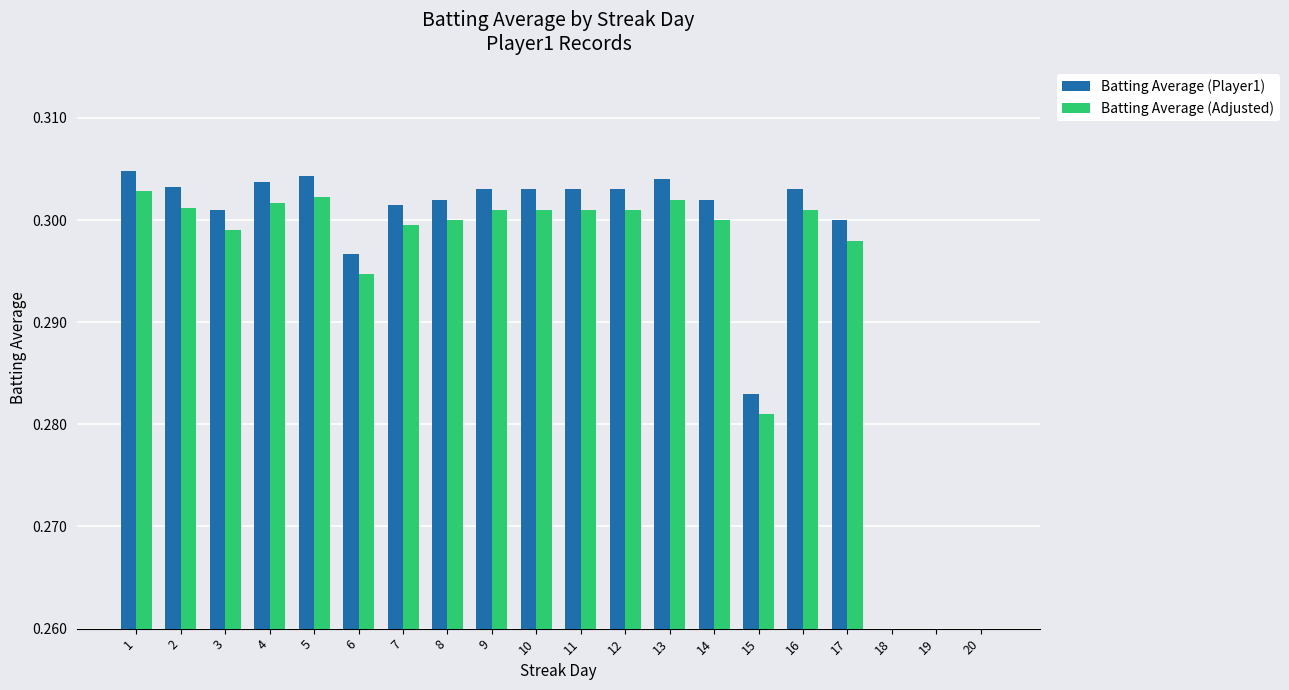

Is the value of Batting Average (Player1) at 13 greater than the value of Batting Average (Adjusted) at 2?

Yes